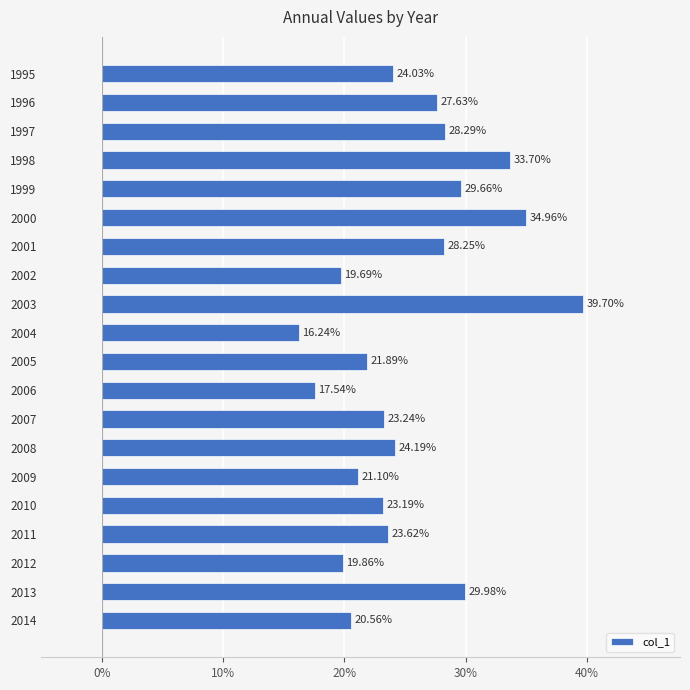

What is the difference between the maximum and minimum values?

23.5